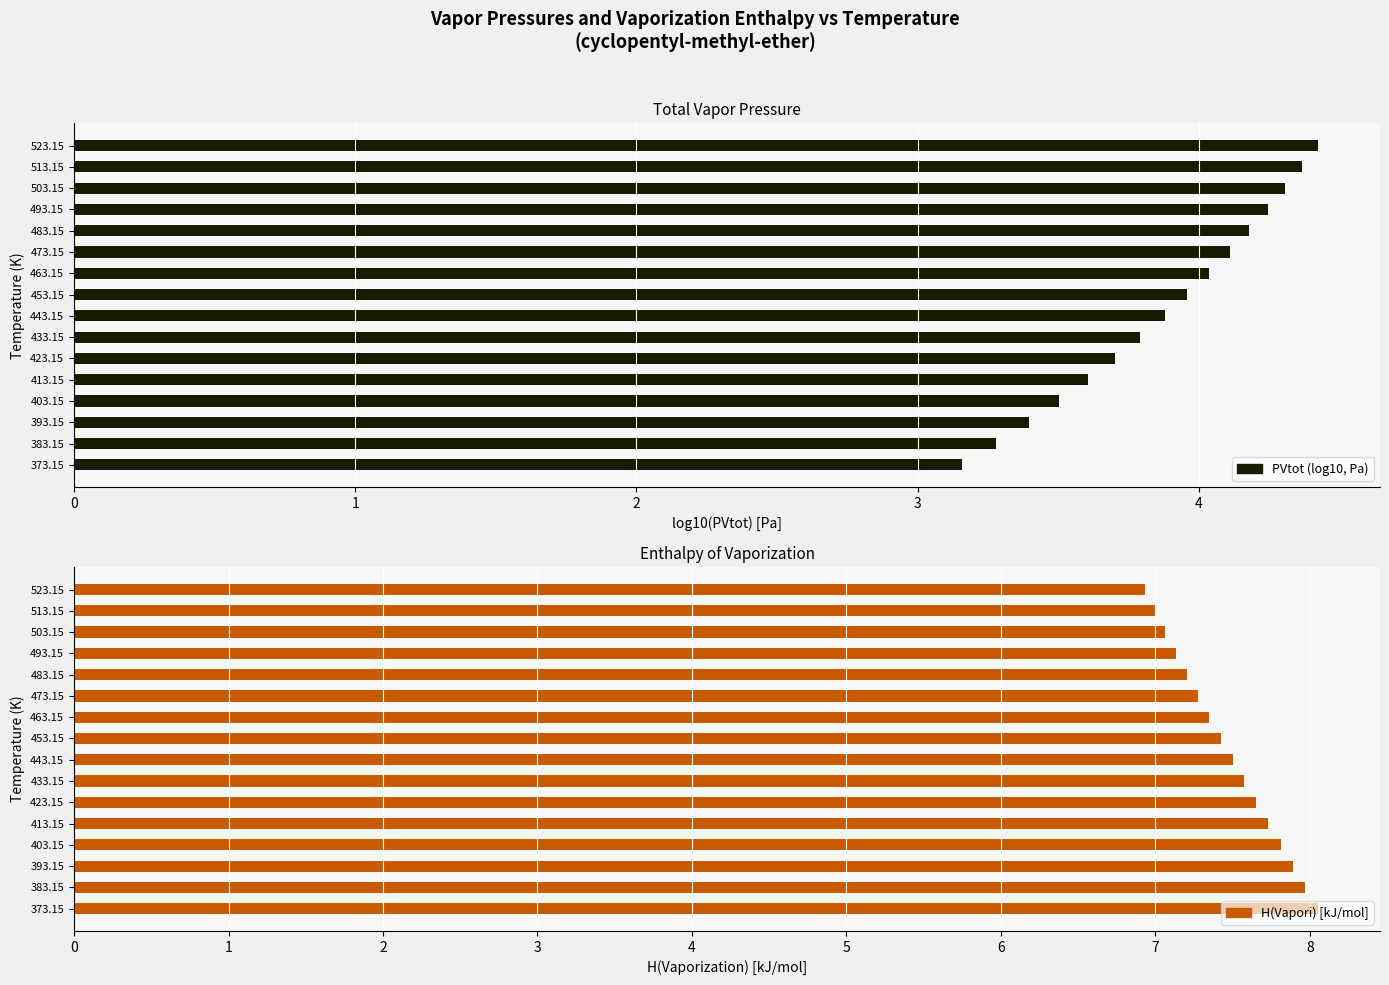

Which series has the largest range (max minus min)?

PVtot (log10, Pa)